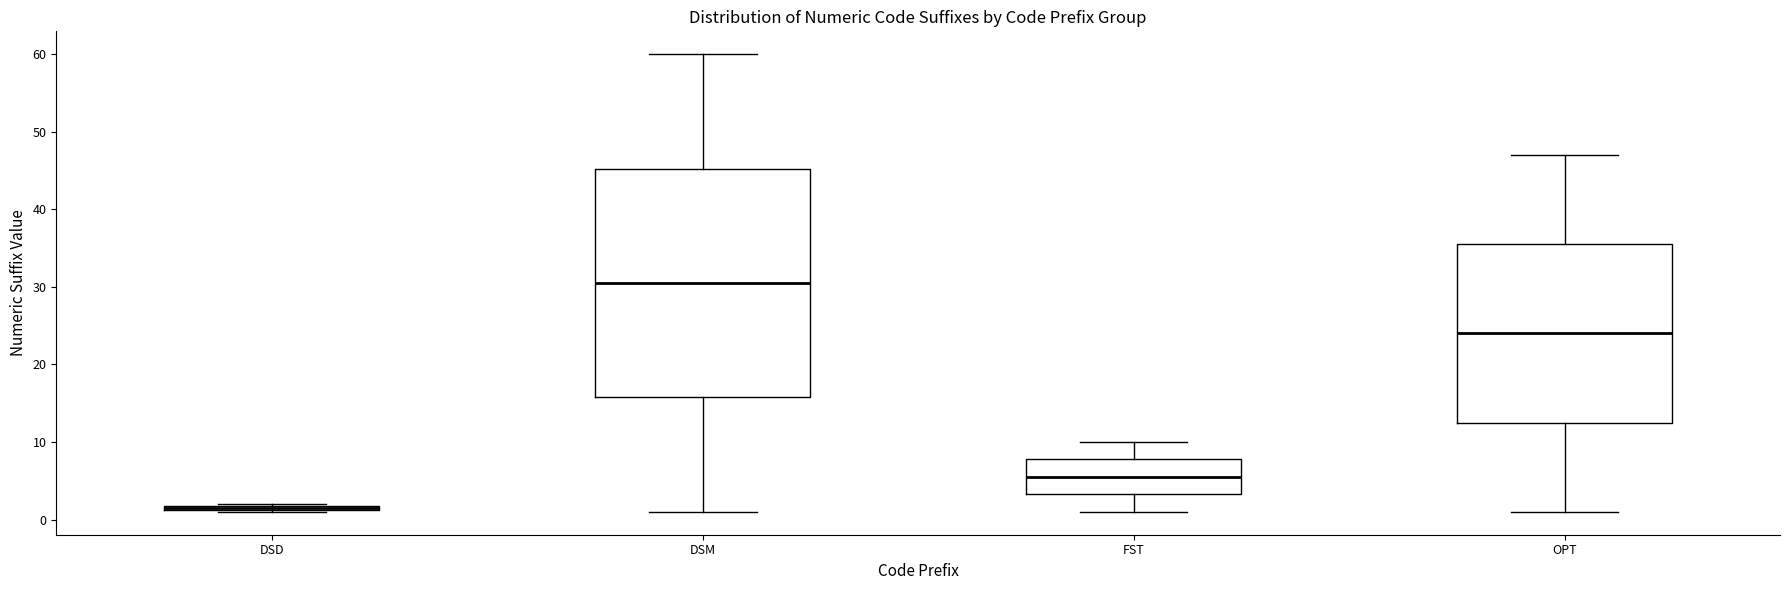

Comparing the boxes themselves (not the whiskers), which one is the tallest?

DSM